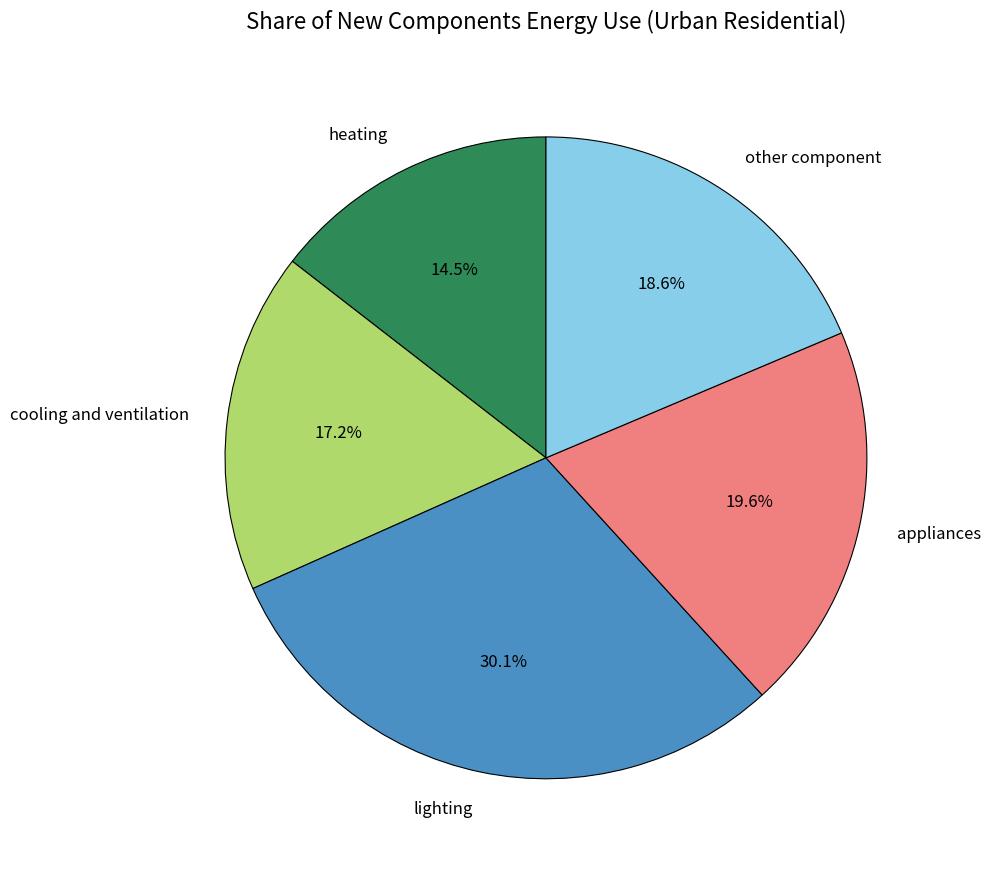

Which has a higher value, lighting or heating?

lighting